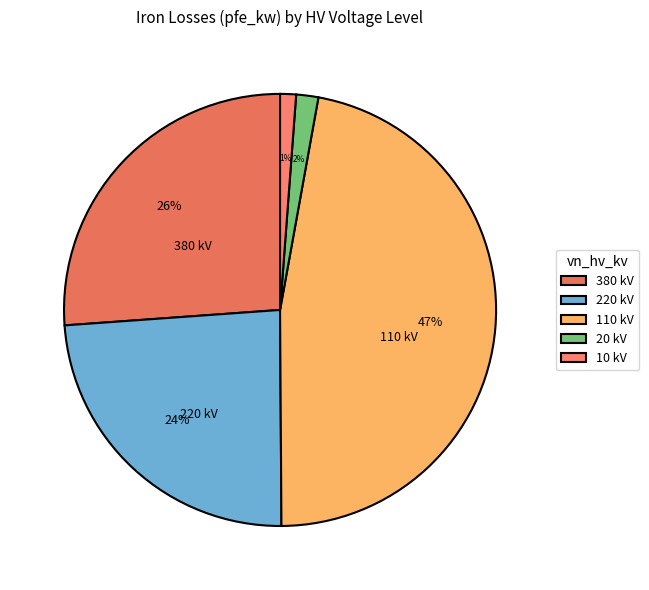

How many segments does this pie chart have?

5